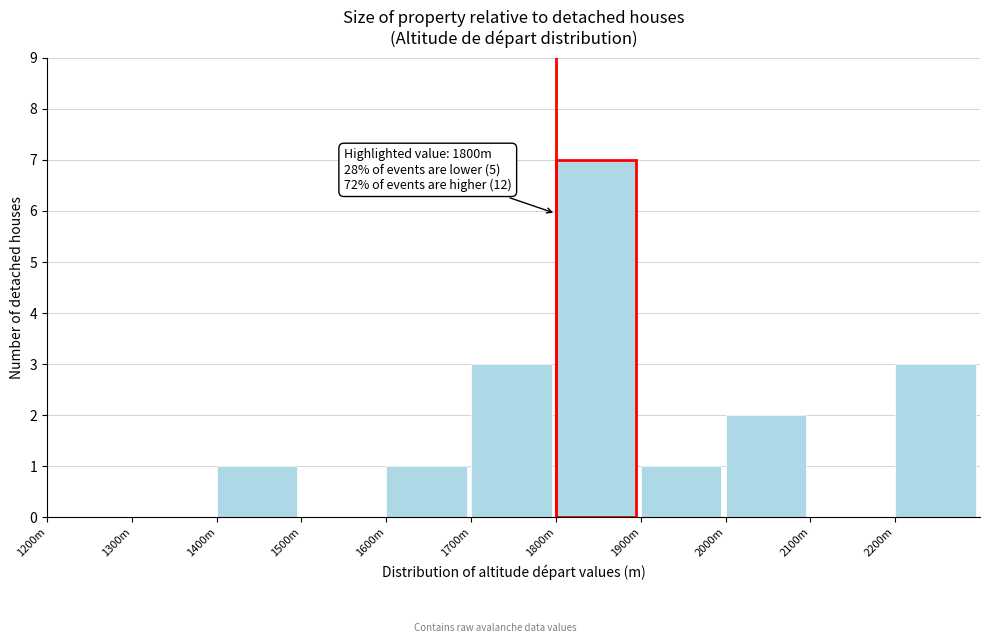

Reading left to right, list all the values displayed in this chart.

1200m=0	1300m=0	1400m=1	1500m=0	1600m=1	1700m=3	1800m=7	1900m=1	2000m=2	2100m=0	2200m=3